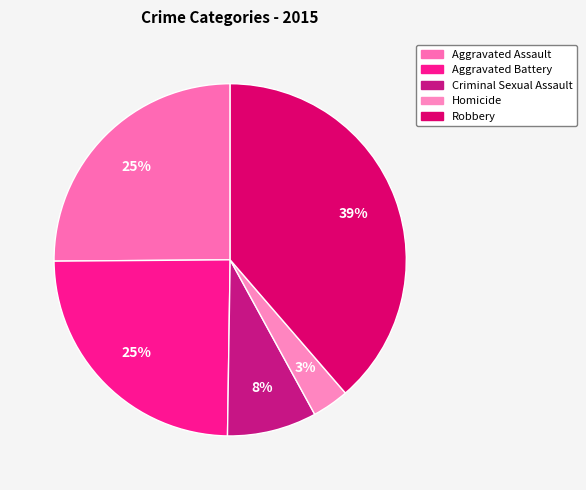

True or false: Criminal Sexual Assault accounts for 16% of the total.

False